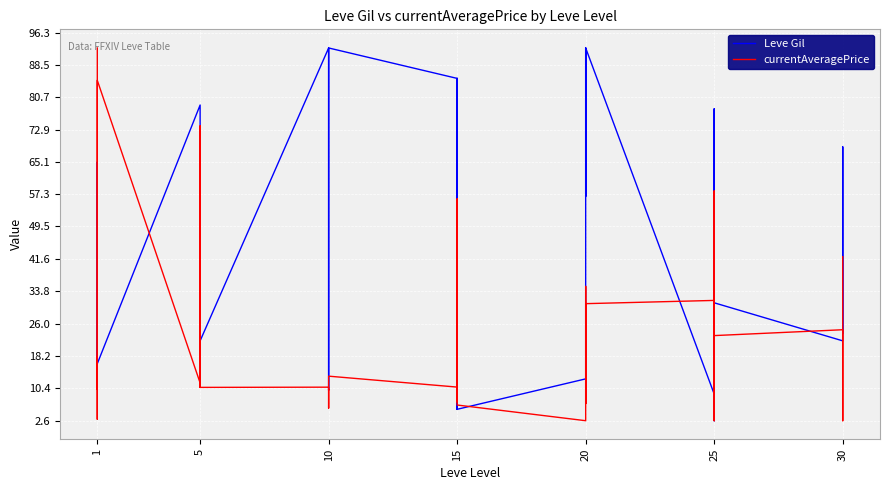

What are all the series names shown in the legend?

Leve Gil, currentAveragePrice